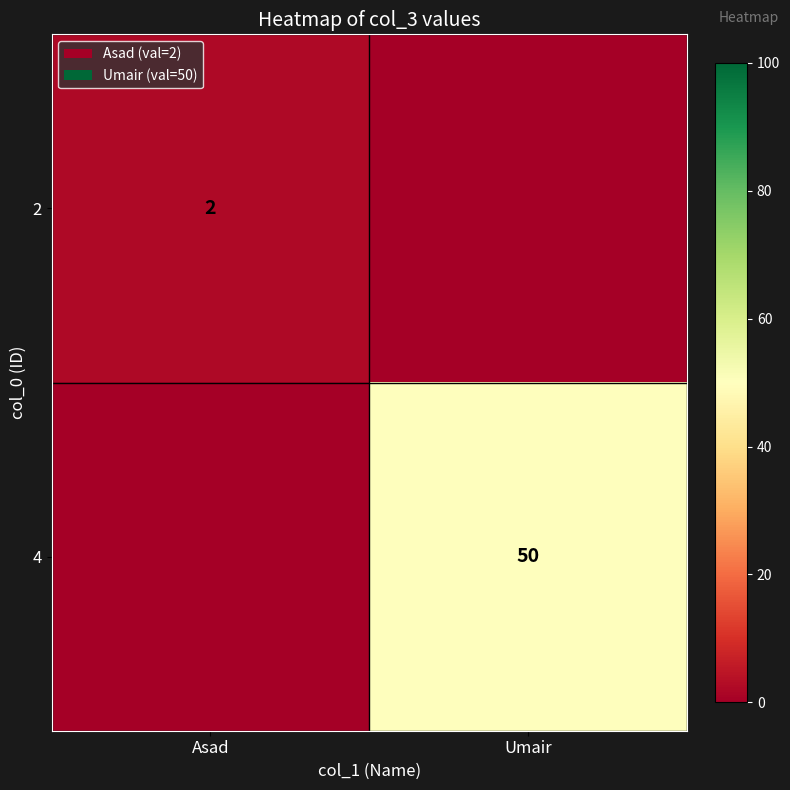

At how many categories does at least one series exceed 33?

1